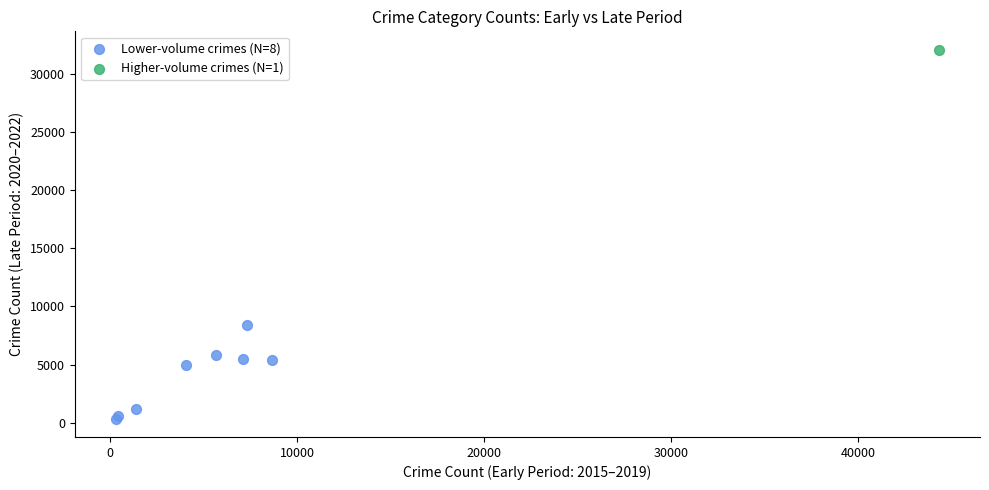

What are all the series names shown in the legend?

Lower-volume crimes (N=8), Higher-volume crimes (N=1)